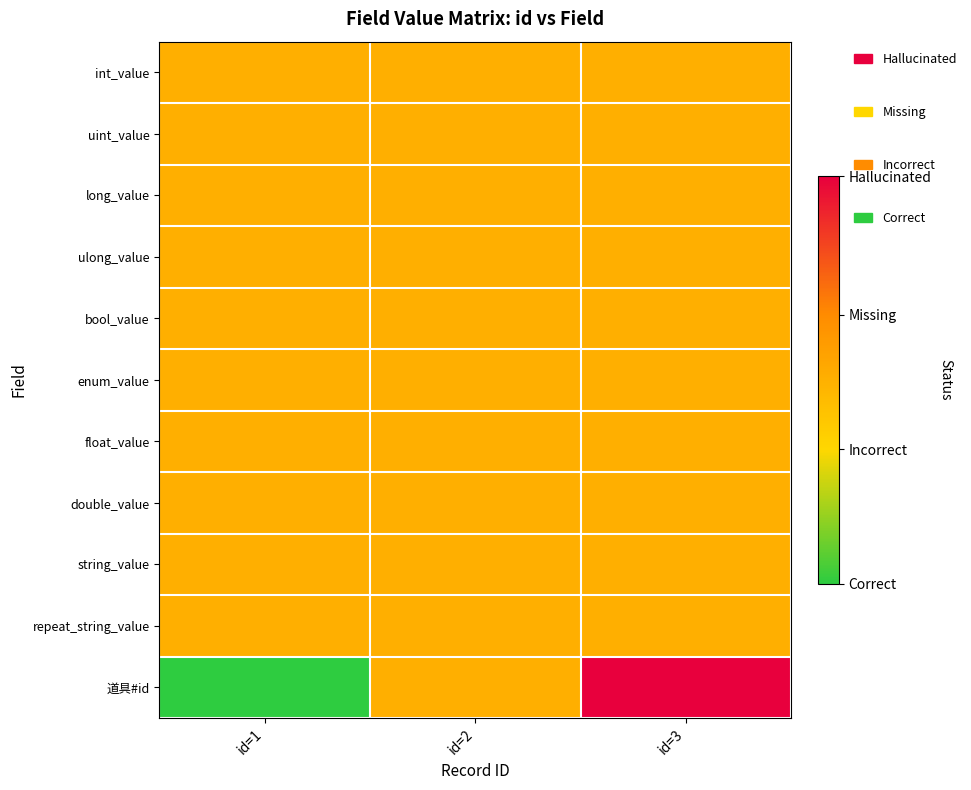

Reading left to right, transcribe all the data shown in this chart.

int_value: id=1=0.5	id=2=0.5	id=3=0.5
uint_value: id=1=0.5	id=2=0.5	id=3=0.5
long_value: id=1=0.5	id=2=0.5	id=3=0.5
ulong_value: id=1=0.5	id=2=0.5	id=3=0.5
bool_value: id=1=0.5	id=2=0.5	id=3=0.5
enum_value: id=1=0.5	id=2=0.5	id=3=0.5
float_value: id=1=0.5	id=2=0.5	id=3=0.5
double_value: id=1=0.5	id=2=0.5	id=3=0.5
string_value: id=1=0.5	id=2=0.5	id=3=0.5
repeat_string_value: id=1=0.5	id=2=0.5	id=3=0.5
道具#id: id=1=0.0	id=2=0.5	id=3=1.0